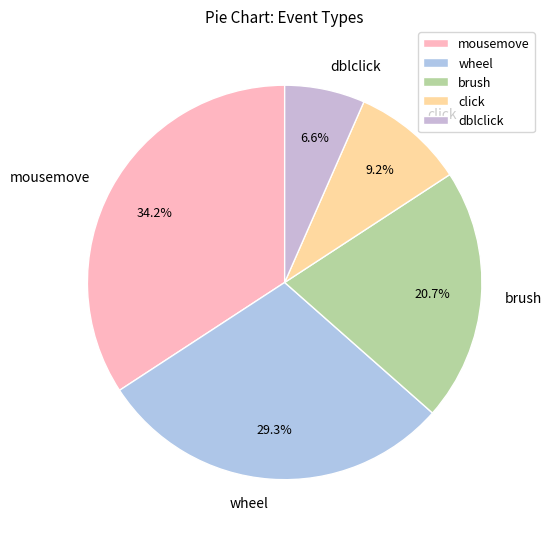

Combined, what portion of the pie is mousemove and click?

43.4%